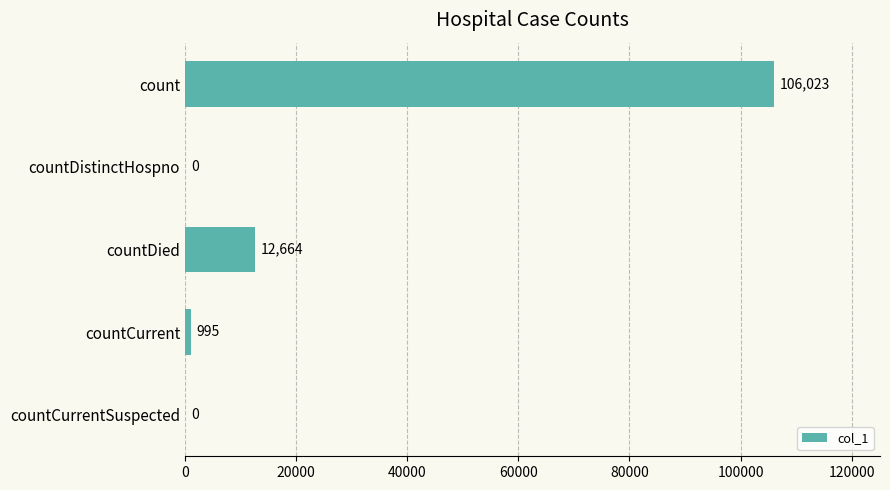

Does the chart contain stacked bars?

No